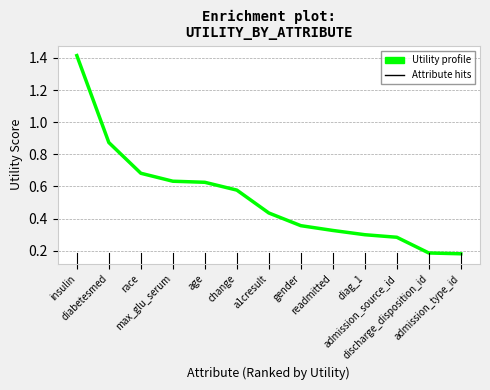

What is the difference between the maximum and minimum values?

1.2